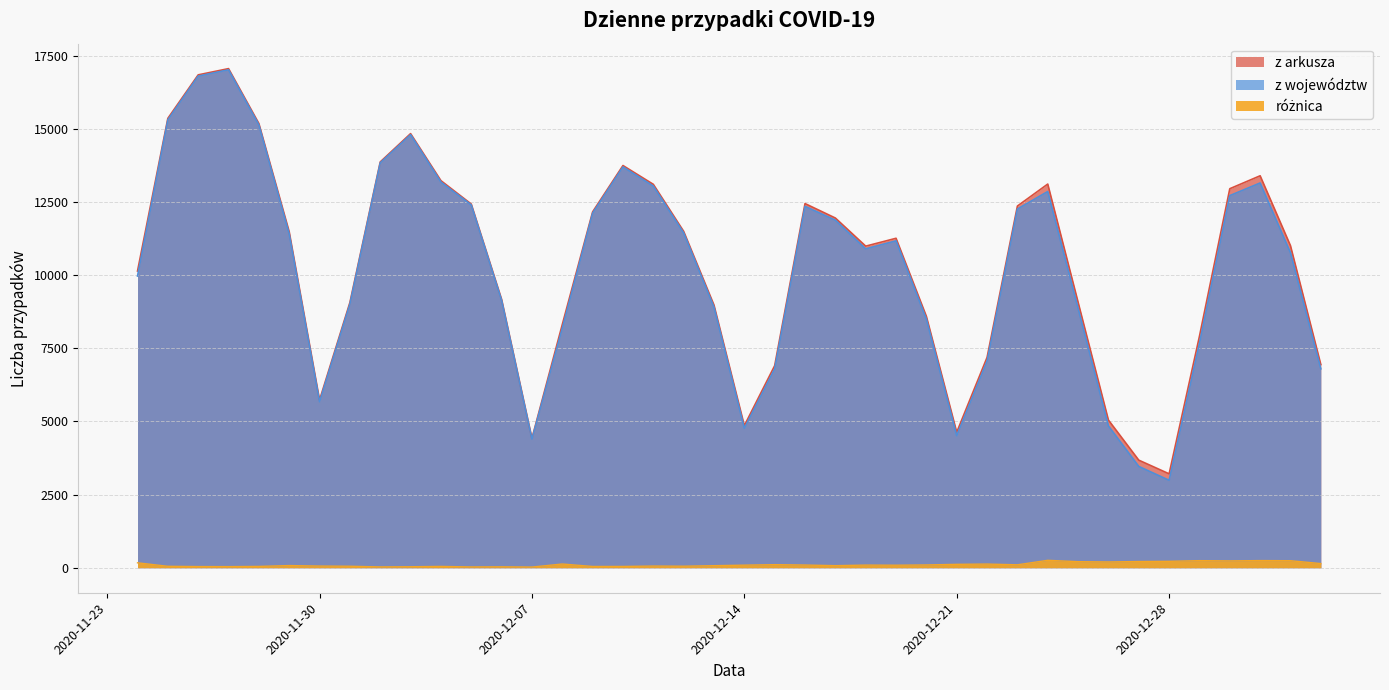

Reading left to right, what are all the values shown in this chart?

z arkusza: 10141	15360	16846	17059	15183	11483	5734	9066	13870	14838	13230	12430	9175	4424	8315	12164	13747	13105	11498	8978	4858	6908	12447	11953	10992	11261	8593	4633	7190	12363	13114	9077	5048	3678	3211	7914	12955	13397	11008	6945
z województw: 9971	15309	16804	17019	15136	11407	5675	9013	13840	14802	13183	12401	9142	4399	8186	12119	13701	13046	11444	8906	4768	6801	12353	11880	10900	11173	8496	4515	7063	12261	12859	8868	4848	3464	2990	7670	12719	13151	10766	6801
różnica: 170	51	42	40	47	76	59	53	30	36	47	29	33	25	129	45	46	59	54	72	90	107	94	73	92	88	97	118	127	102	255	209	200	214	221	244	236	246	242	144